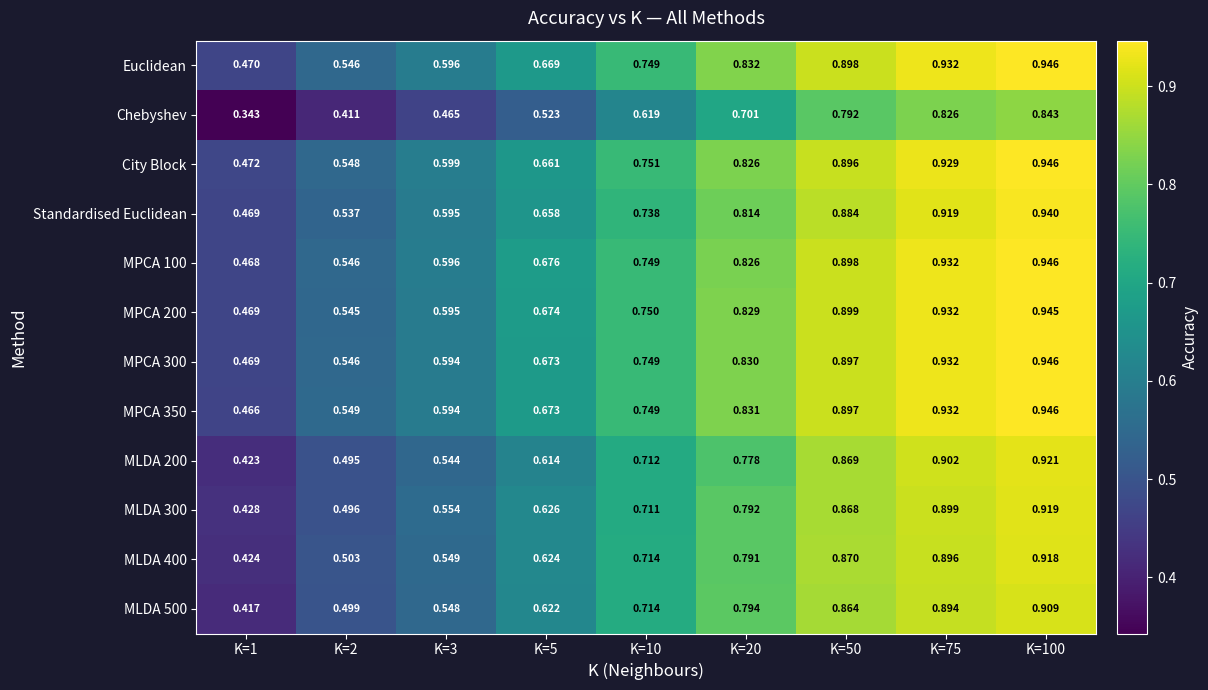

Is the value of City Block at K=20 greater than the value of MPCA 100 at K=50?

No